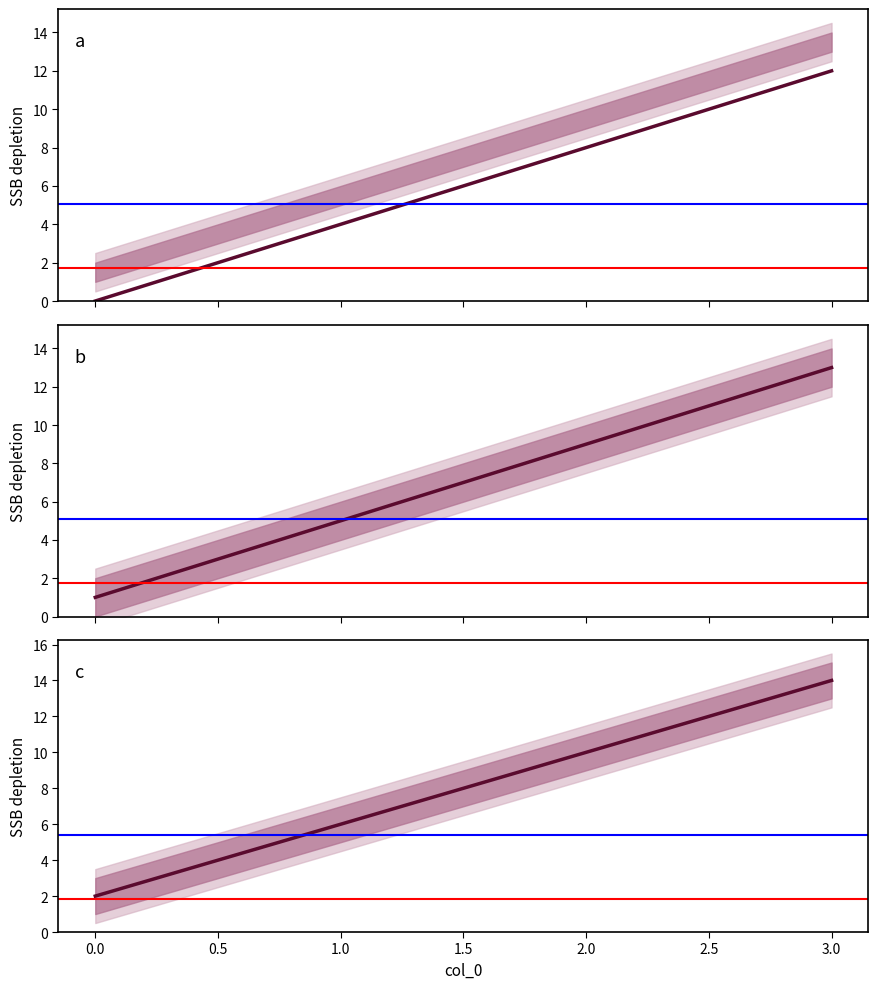

True or false: c and a cross at least once.

False